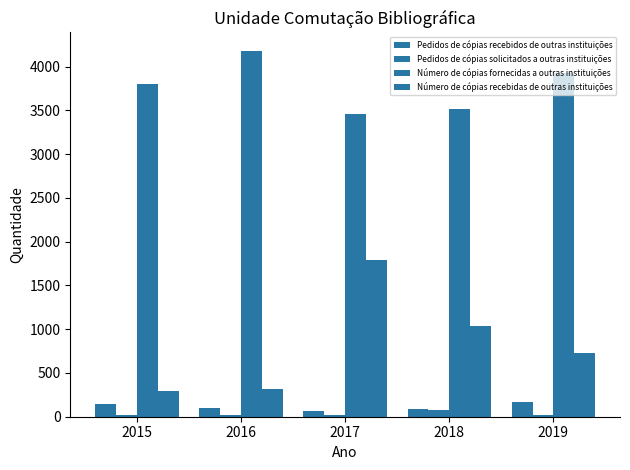

Which series has the largest total across all categories?

Número de cópias fornecidas a outras instituições